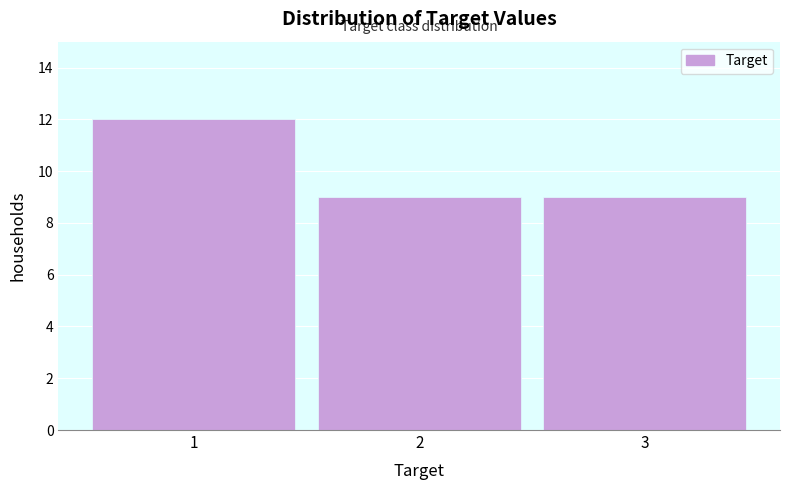

How tall is the bar that spans 0.5 to 1.5 on the x-axis? The values are not printed on the chart, so give them approximately, as read against the axis.

12